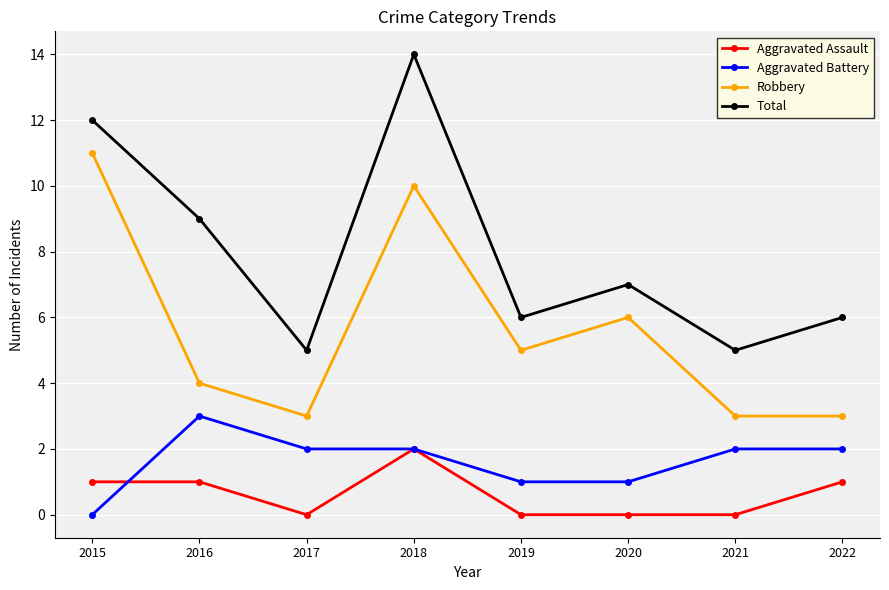

The value of Aggravated Assault at 2017 is -1. True or false?

False